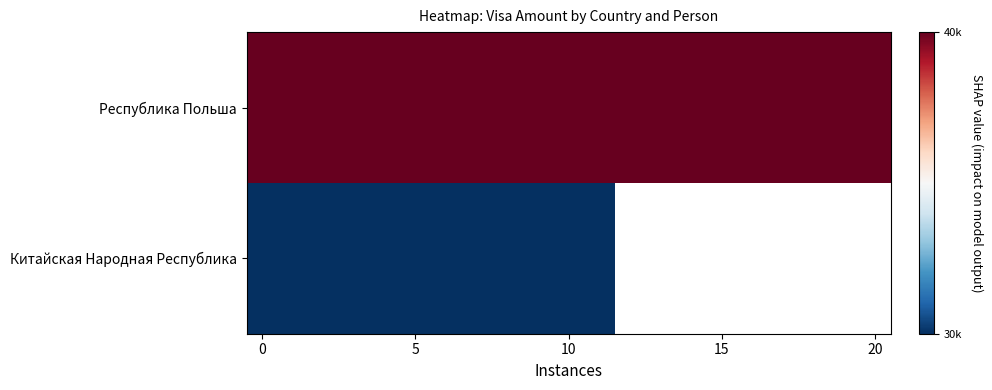

At how many categories does at least one series exceed 33596?

21